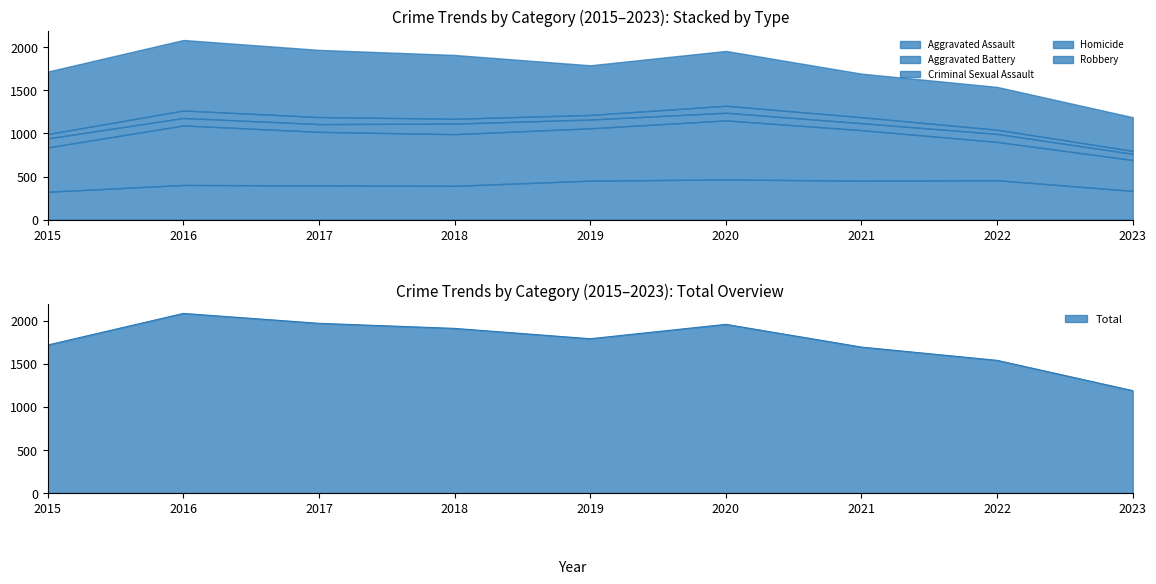

What is the highest value of the Criminal Sexual Assault series?

123